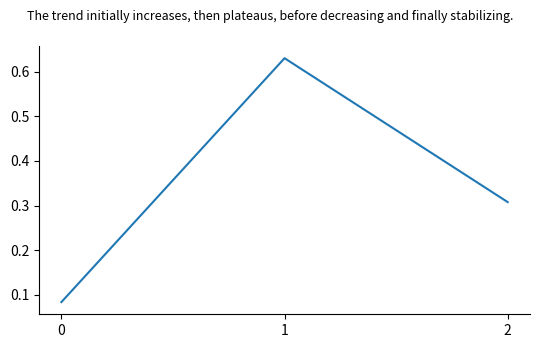

The chart shows a value of 0.1 at 2. True or false?

False